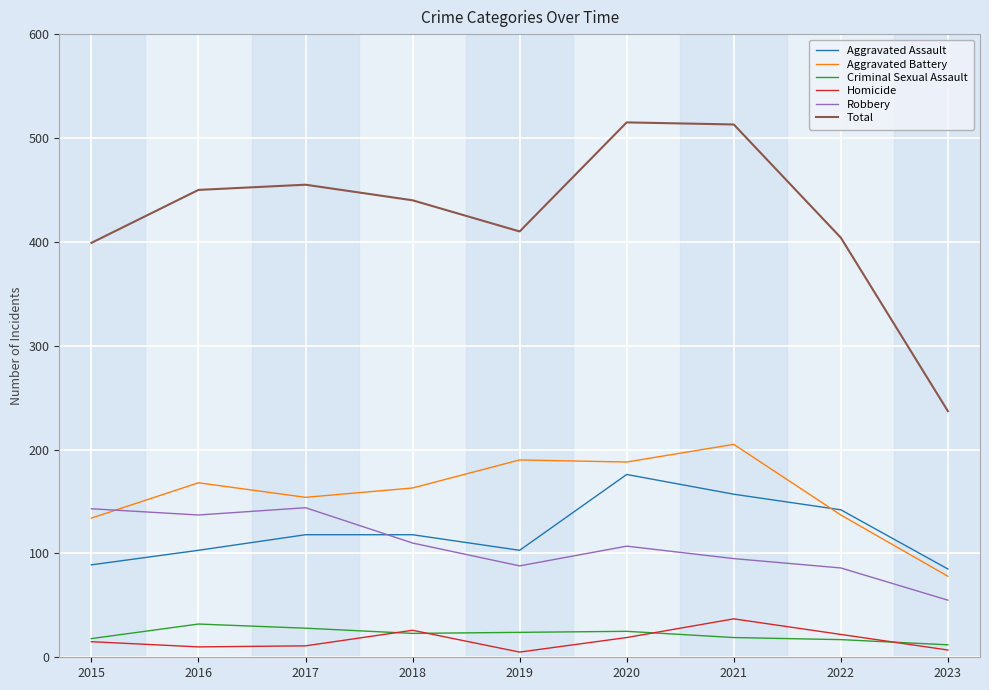

At which category does Aggravated Battery reach its first local valley?

2017